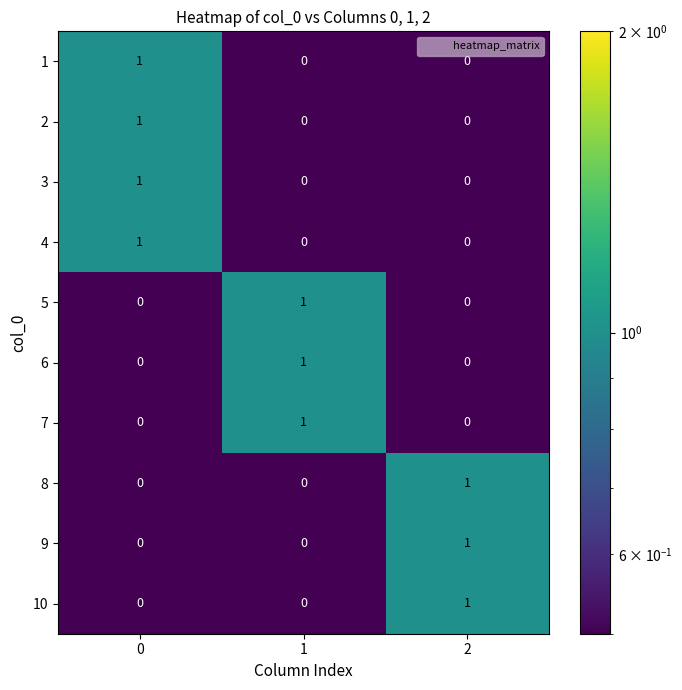

How many 5 values are between 0 and 1?

3